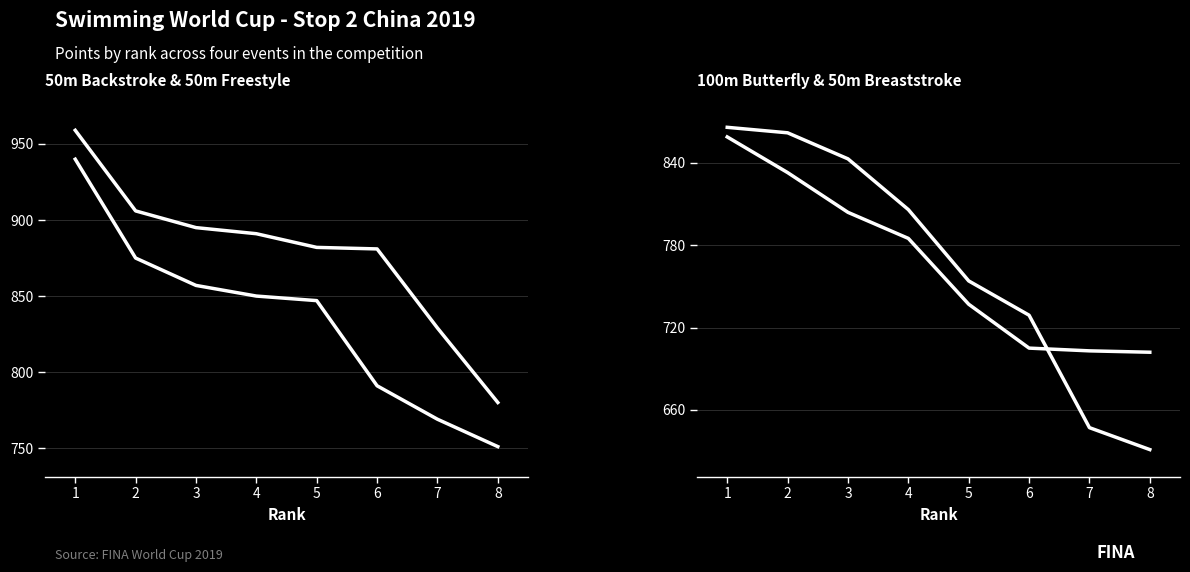

Is the value of Points (50m Freestyle) at 6 greater than the value of Points (50m Backstroke) at 3?

No